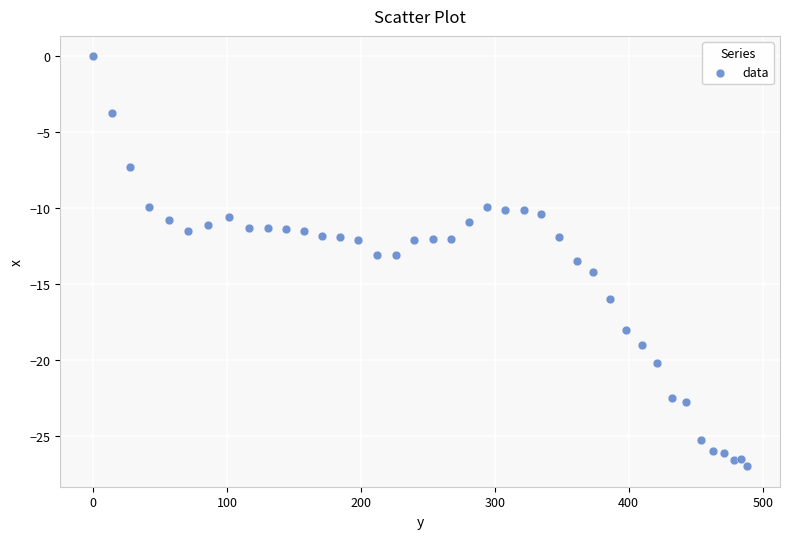

What is the range of Y values (max minus min)?

27.0